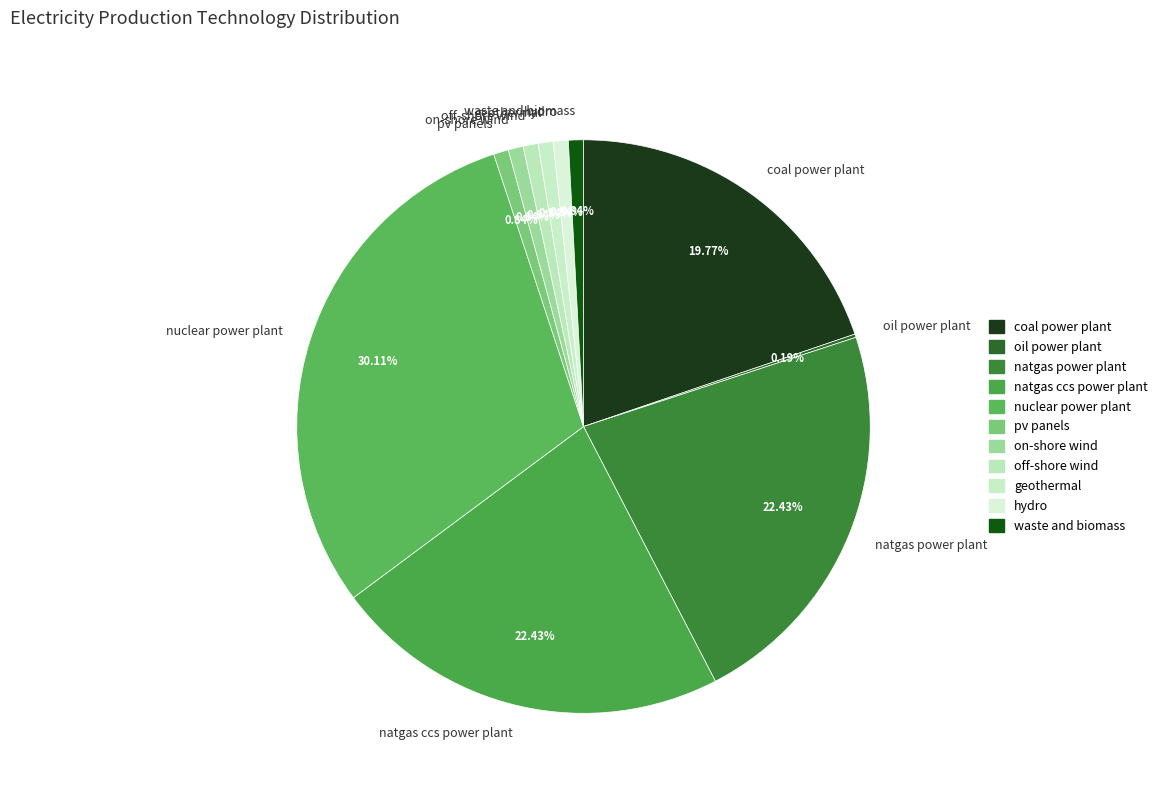

Is on-shore wind the majority of the pie?

No